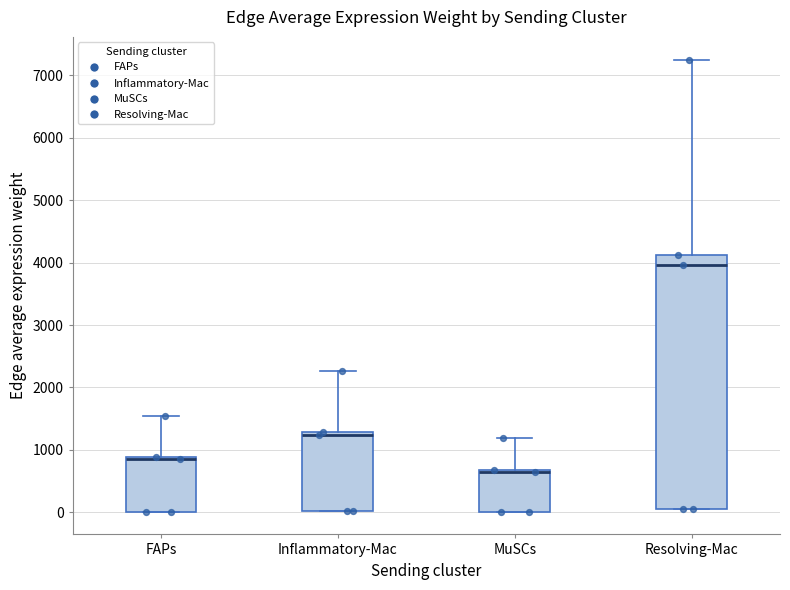

Reading left to right, read every box against the y-axis: the position of its median line, the range the box covers, and the ends of its whiskers. The values are not printed on the chart, so give them approximately, as read against the axis.

FAPs: median 800, box 0 to 900, whiskers 0 to 1600
Inflammatory-Mac: median 1200, box 0 to 1300, whiskers 0 to 2300
MuSCs: median 700 (drawn on the box's upper edge), box 0 to 700, whiskers 0 to 1200
Resolving-Mac: median 4000, box 100 to 4100, whiskers 100 to 7300